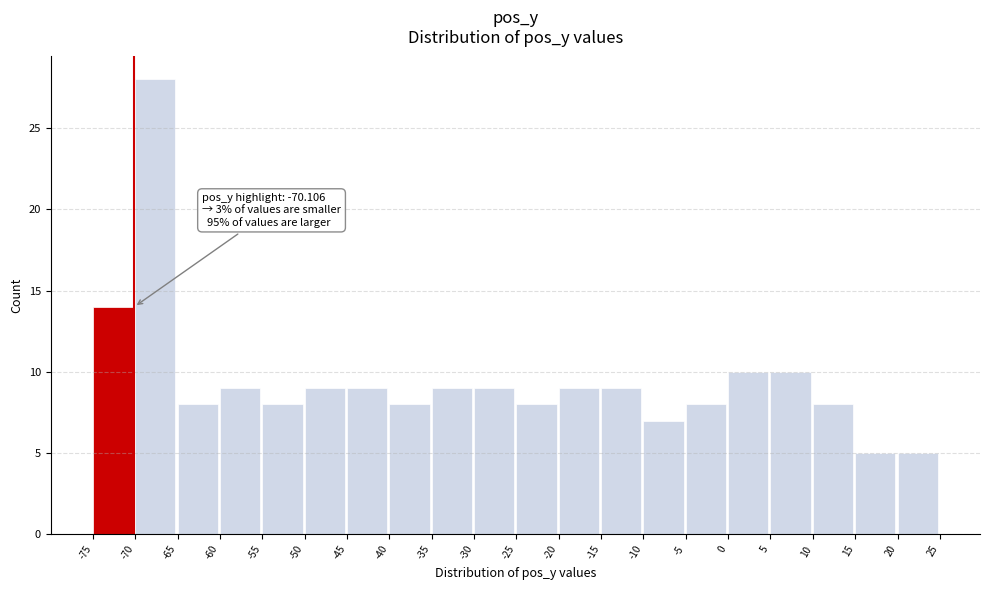

Over which range of the x-axis is the bar tallest?

-70 to -65